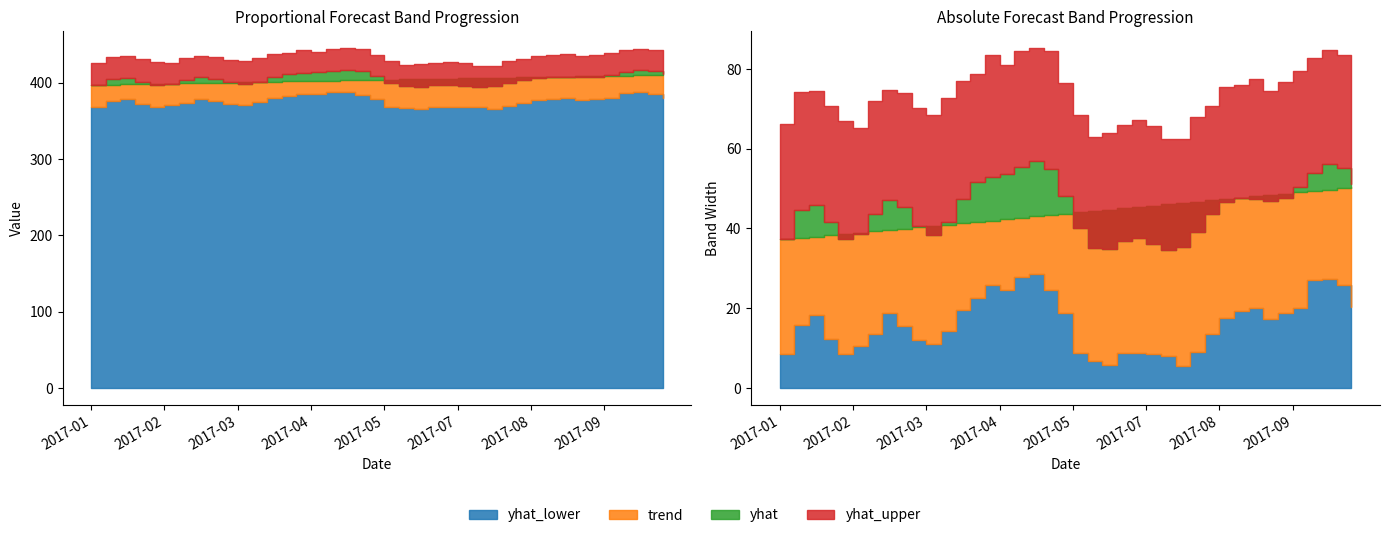

What is the difference between the second highest and minimum values in the trend series?

12.8